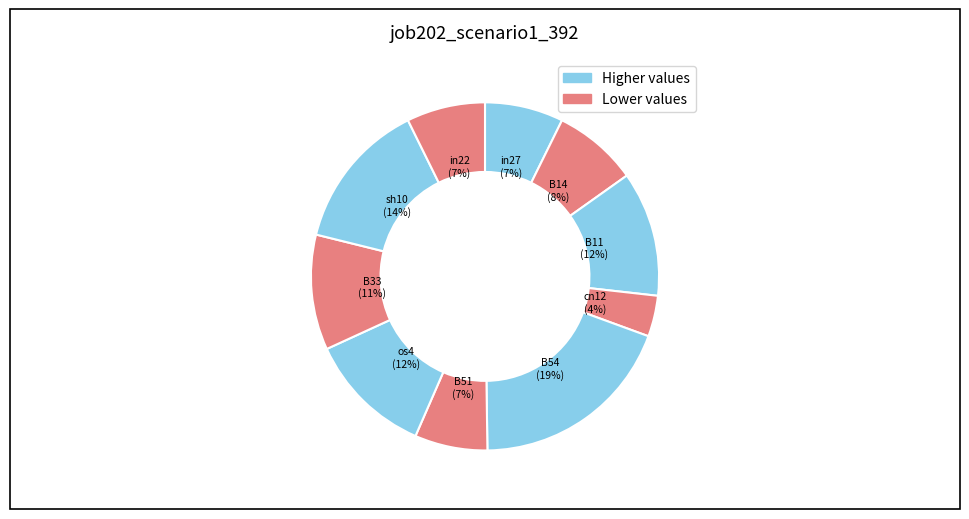

Between B11 and sh10, which is larger?

sh10